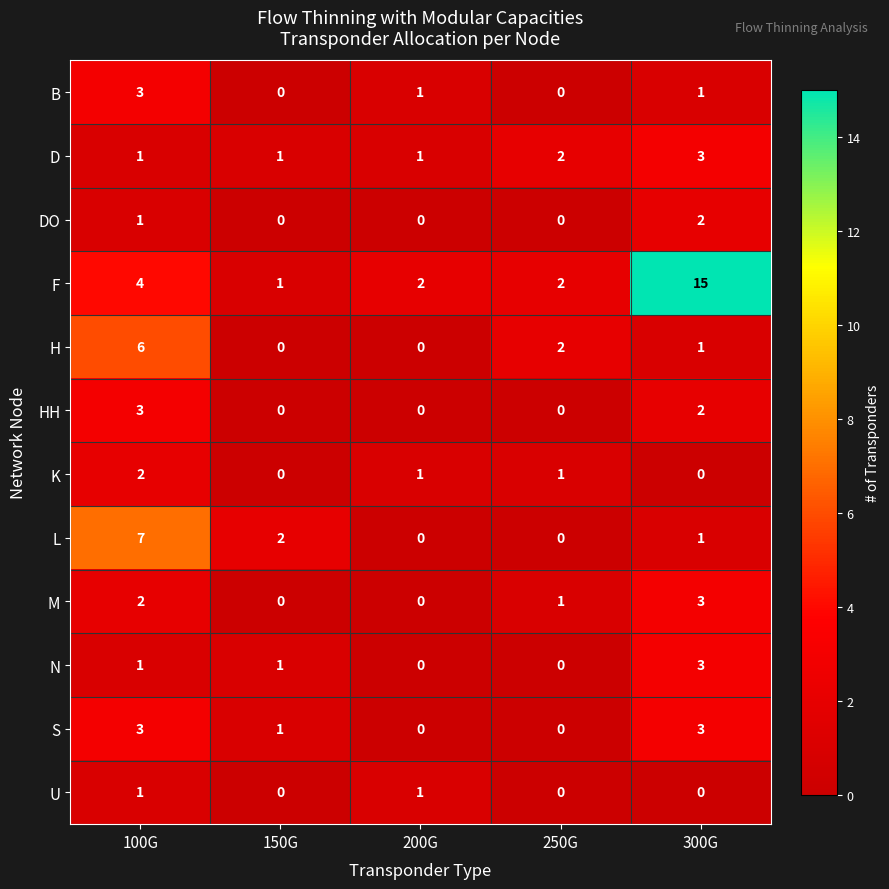

What is the sum of the L values at 150G and 300G?

3